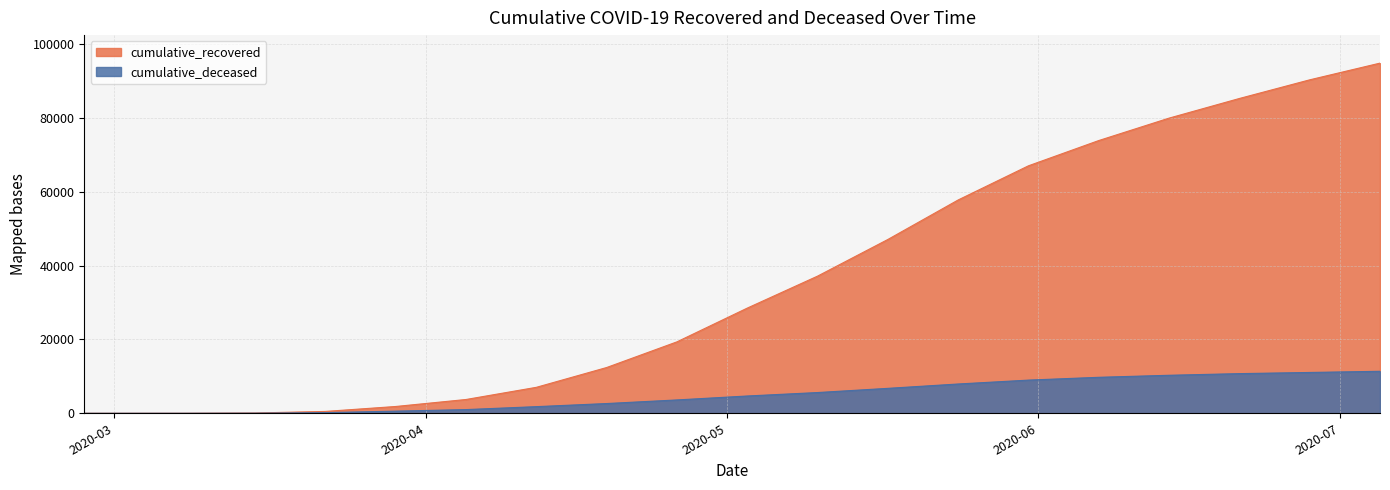

What is the maximum value for cumulative_deceased?

11369